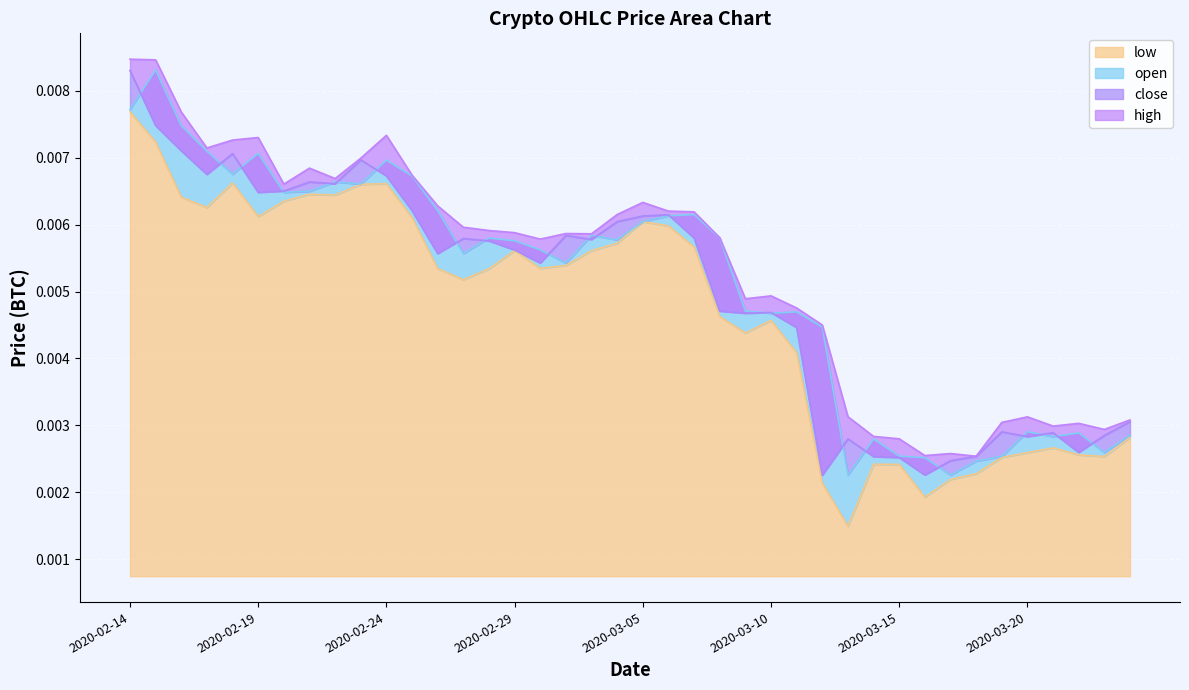

Is the value of open at 2020-02-16 greater than the value of low at 2020-03-05?

Yes